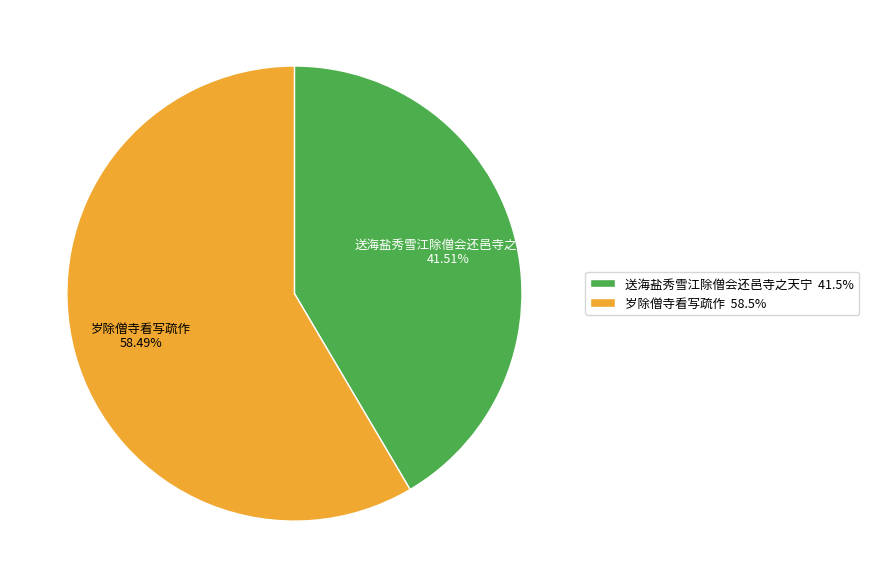

To the nearest percent, what percentage of the pie is 送海盐秀雪江除僧会还邑寺之天宁?

42%